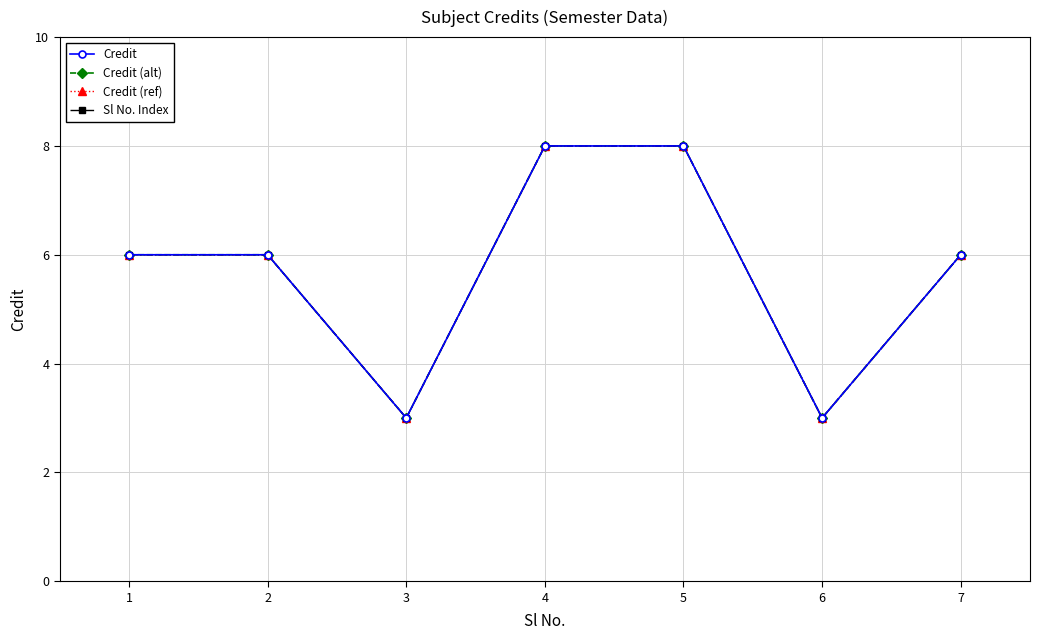

At which label does Credit reach its minimum?

3